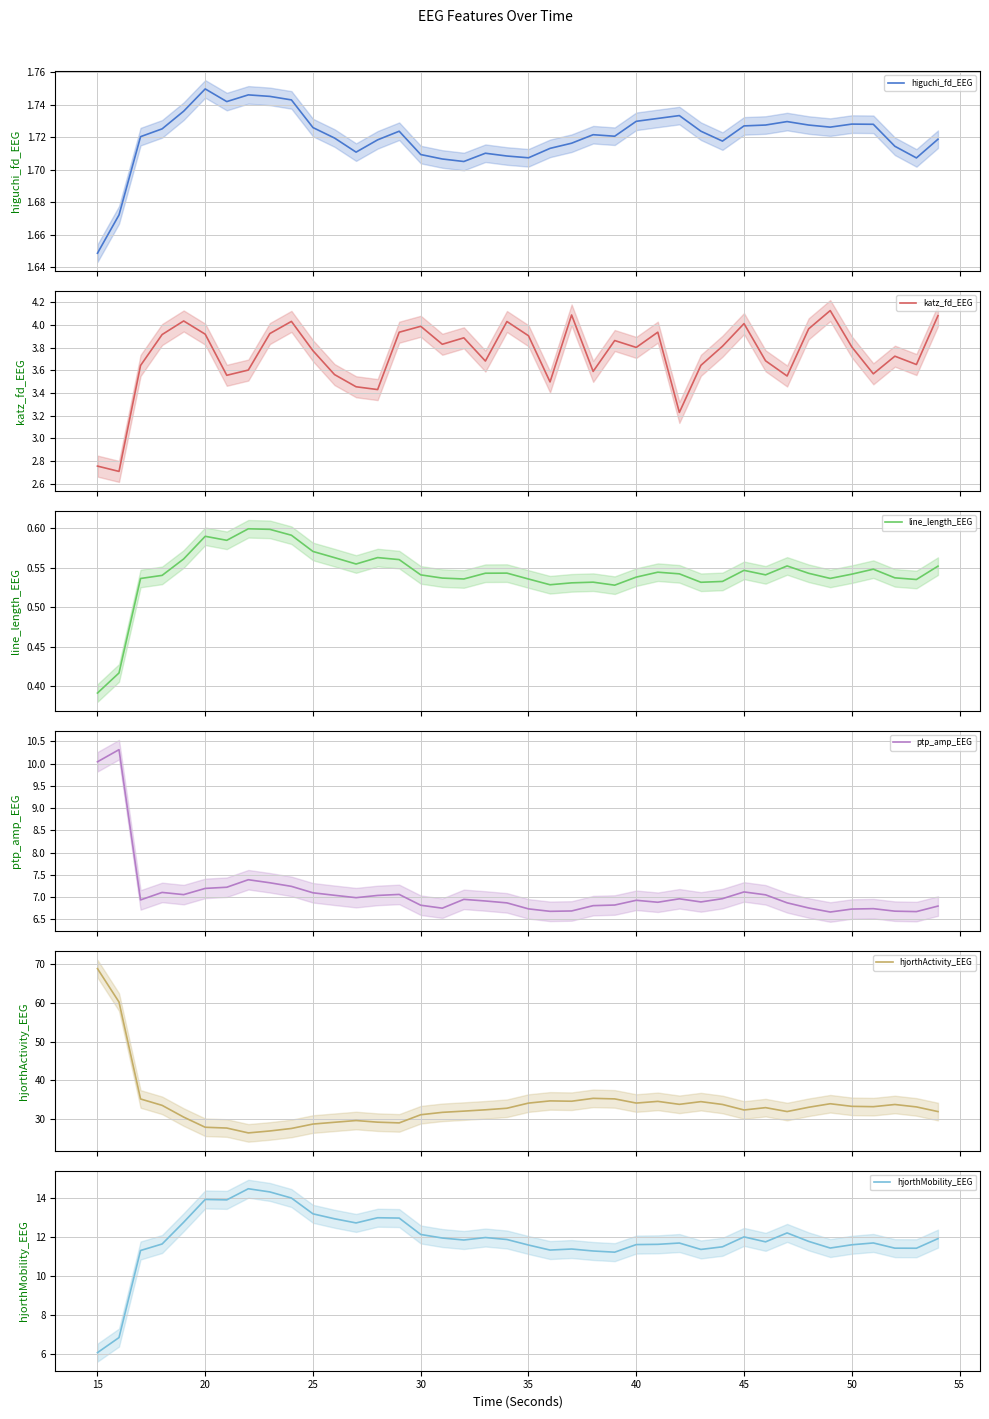

How many data points does each series have?

40